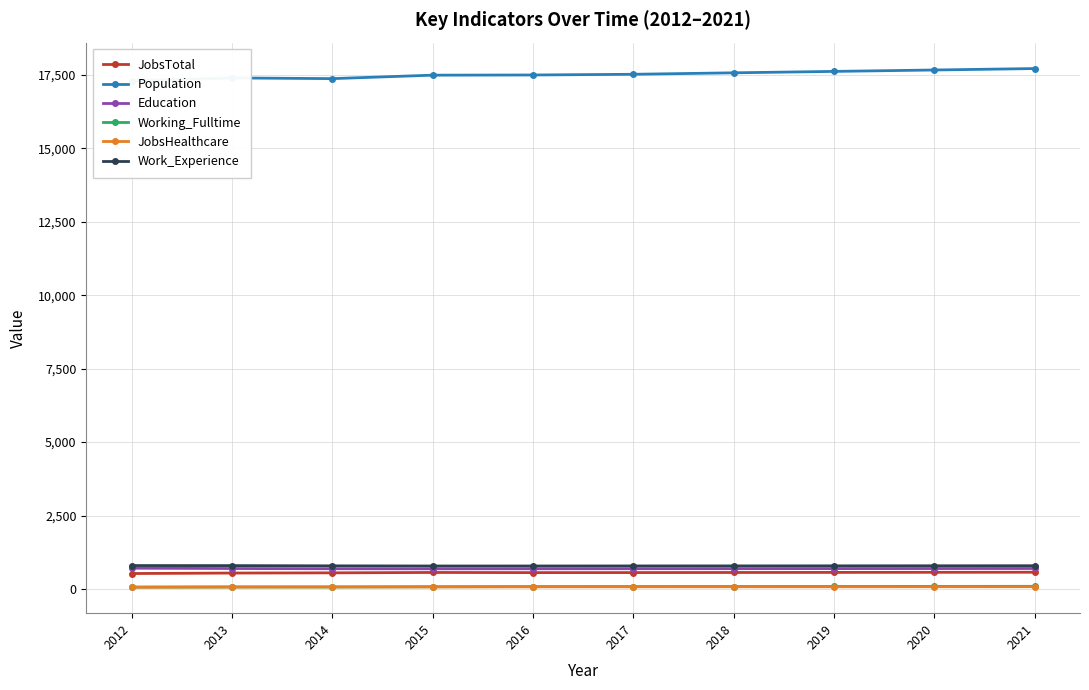

What is the greatest value displayed?

17713